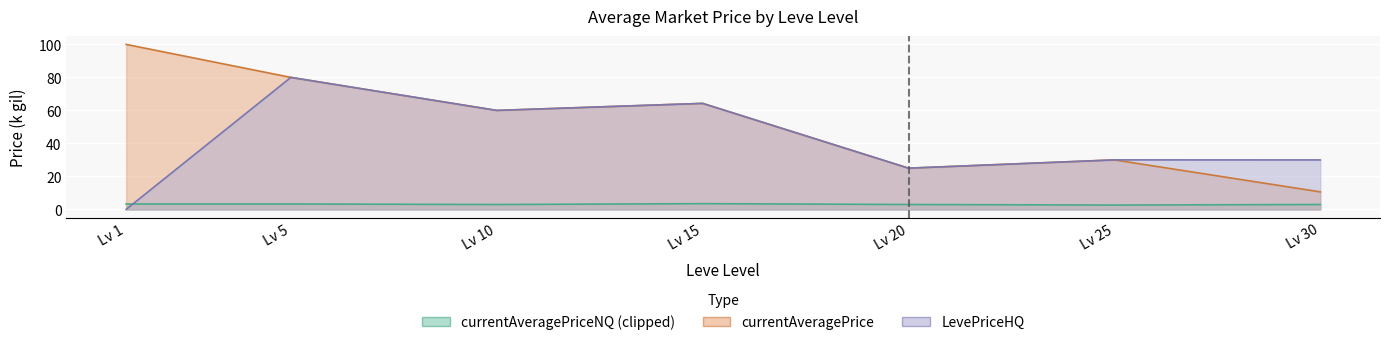

At which label is LevePriceHQ closest to 40?

Lv 25